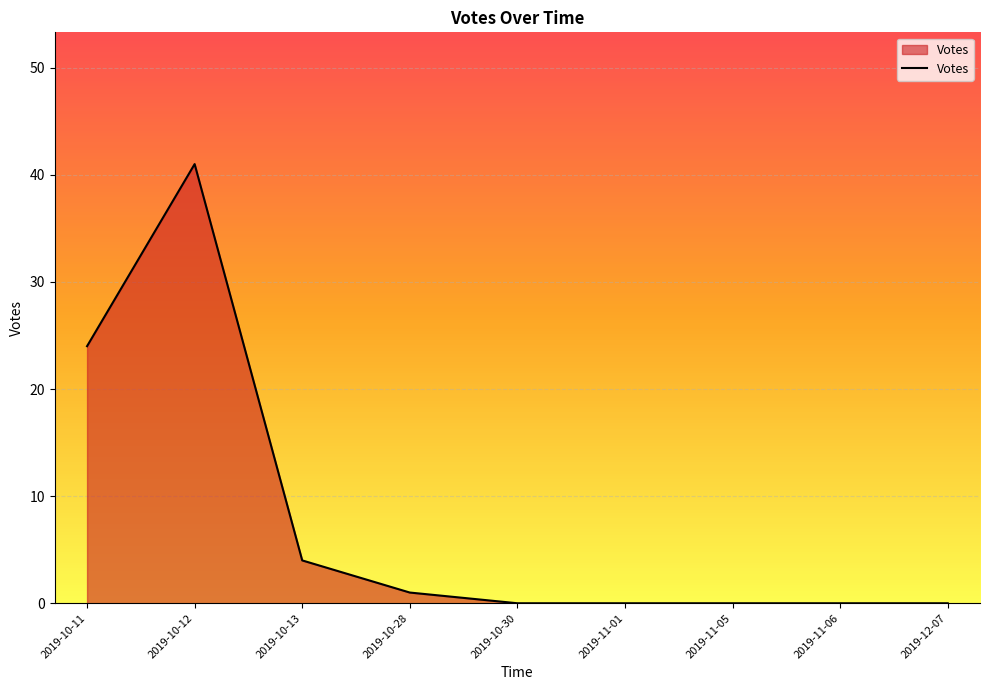

Which has a higher value, 2019-10-11 or 2019-10-12?

2019-10-12